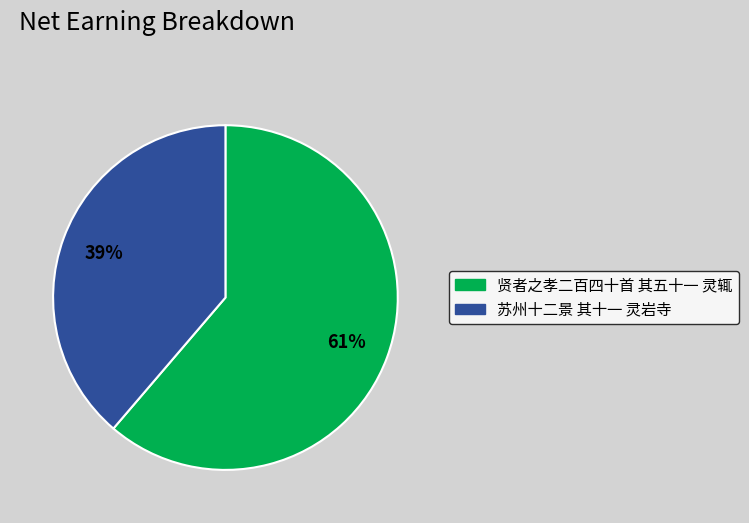

True or false: 贤者之孝二百四十首 其五十一 灵辄 accounts for 76% of the total.

False